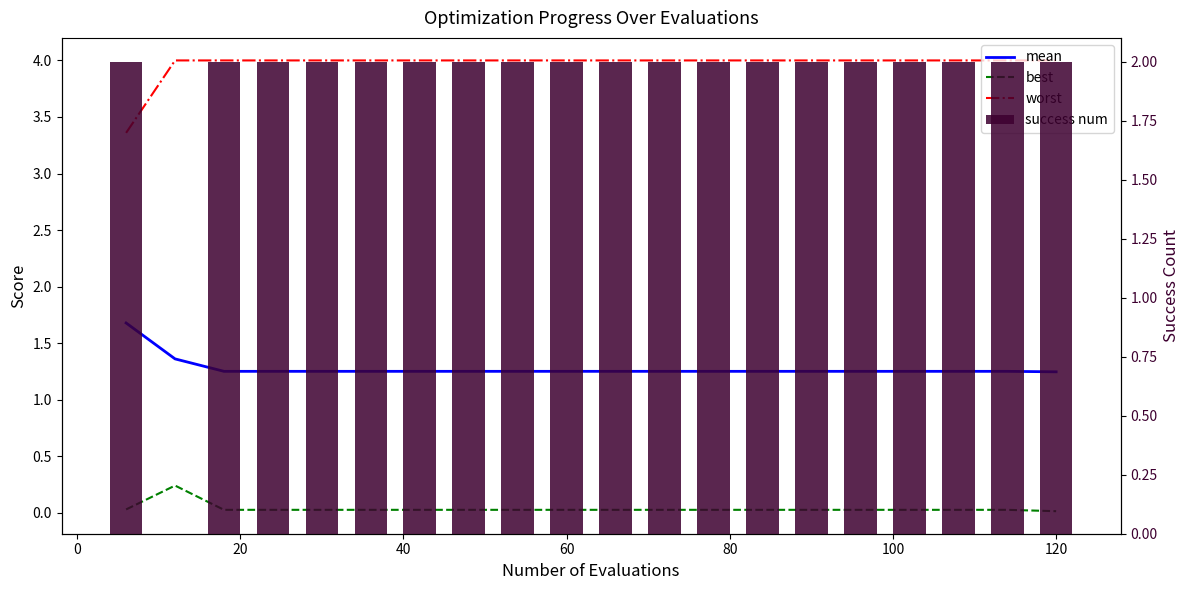

Which series has the largest total across all categories?

worst